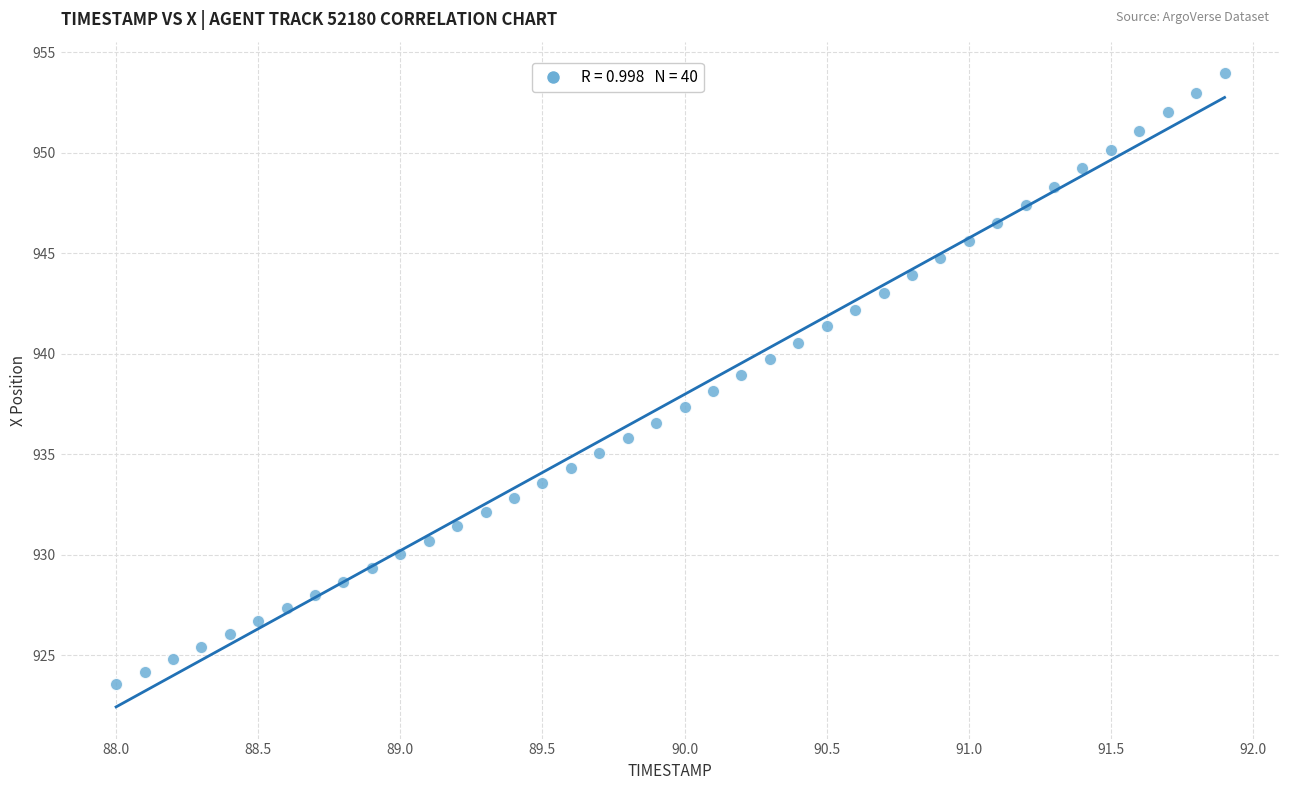

What is the range of X values (max minus min)?

3.9